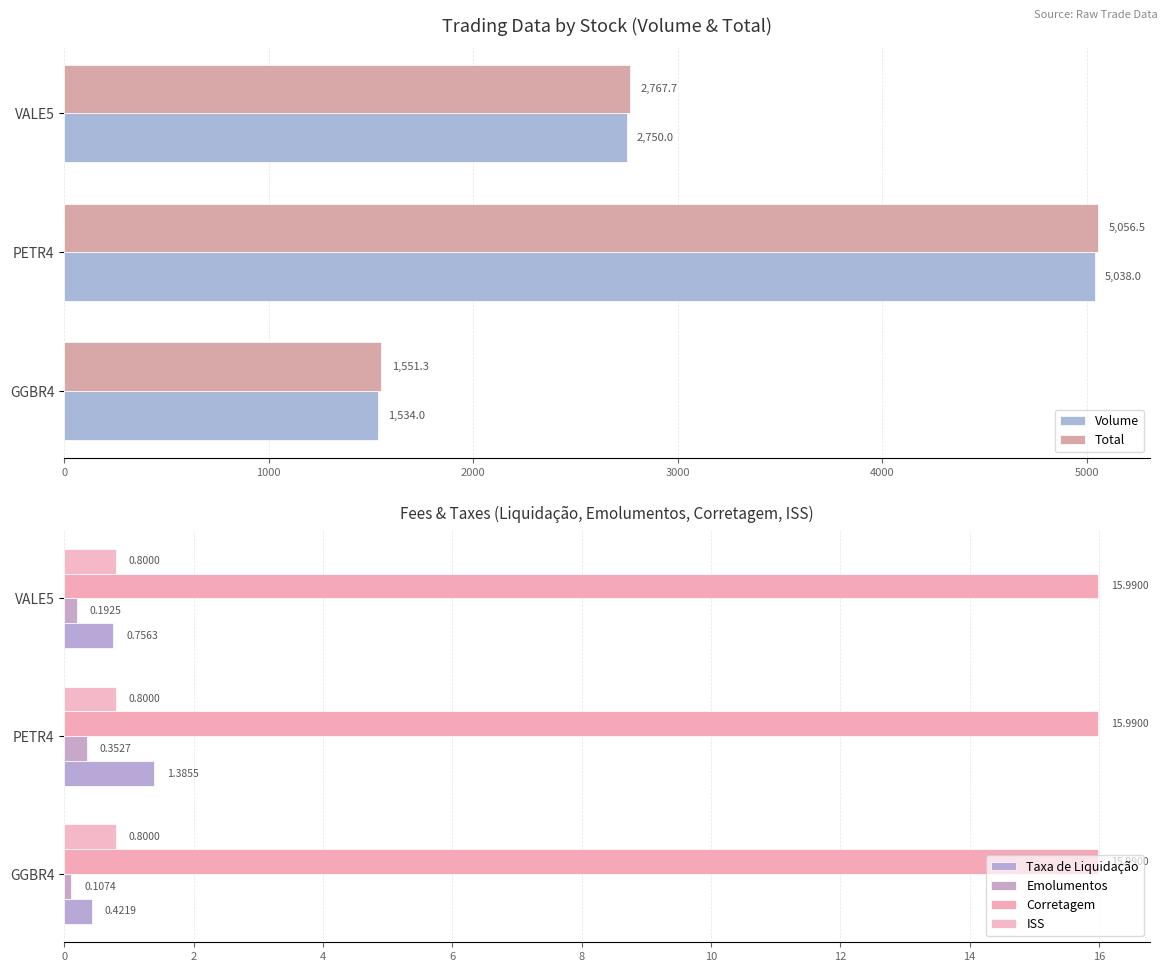

How many groups of bars are there?

3